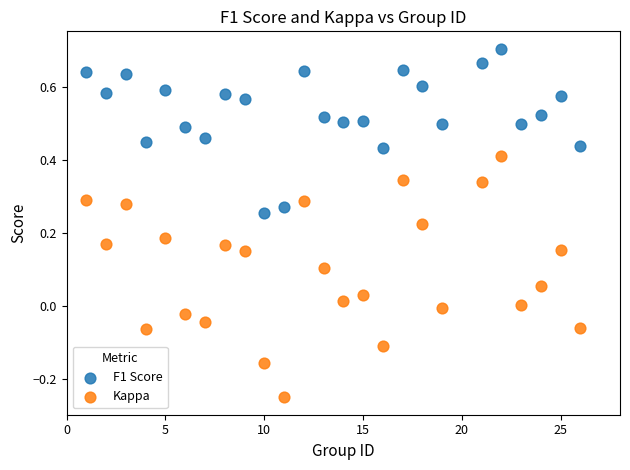

Which series has the largest Y range (max minus min)?

Kappa